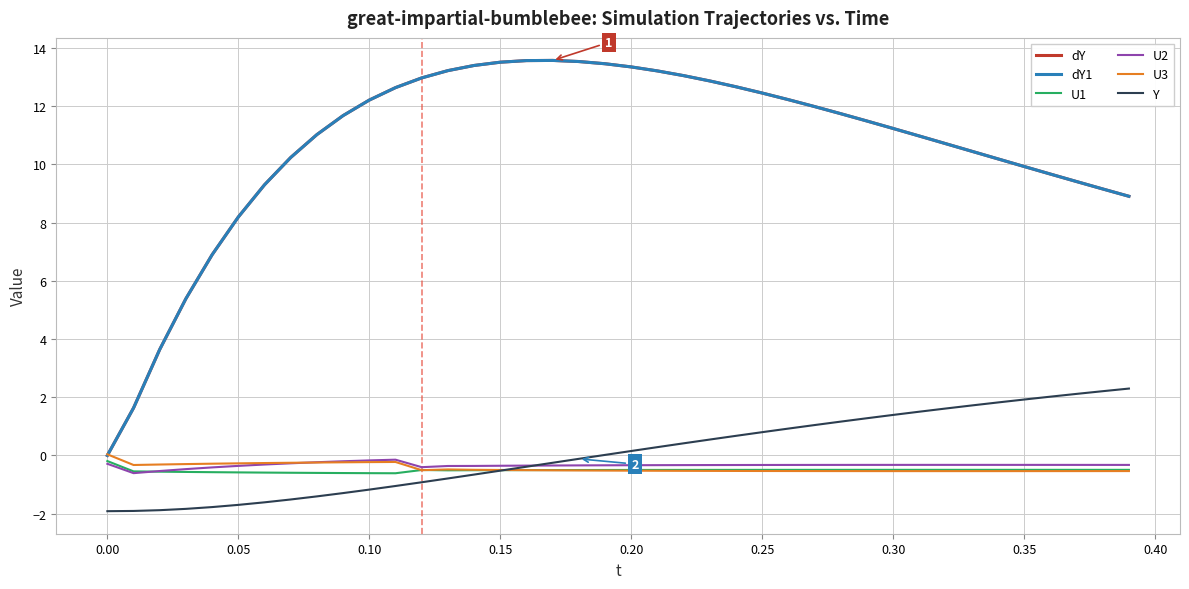

What is the difference between the second highest and second lowest values in the Y series?

4.1